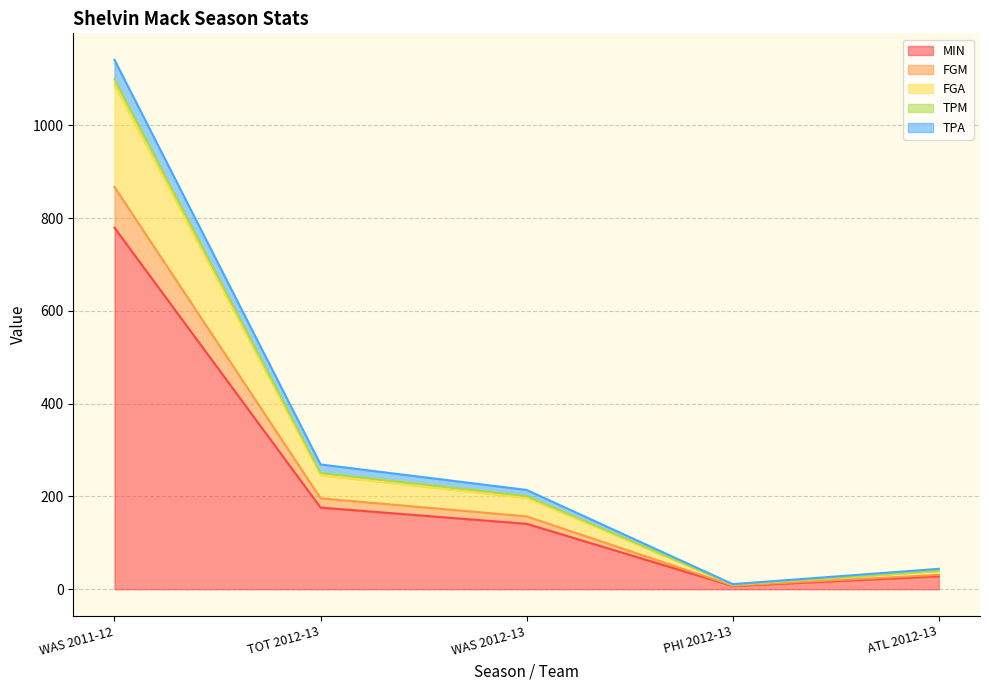

True or false: FGM and TPA cross at least once.

False